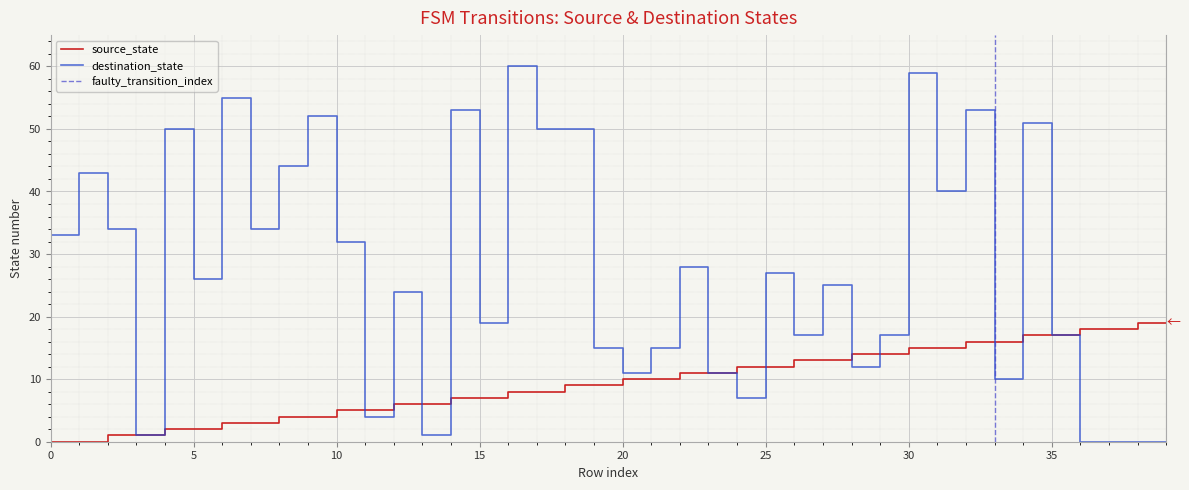

What is the value of the source_state point at the 31st from the left?

15